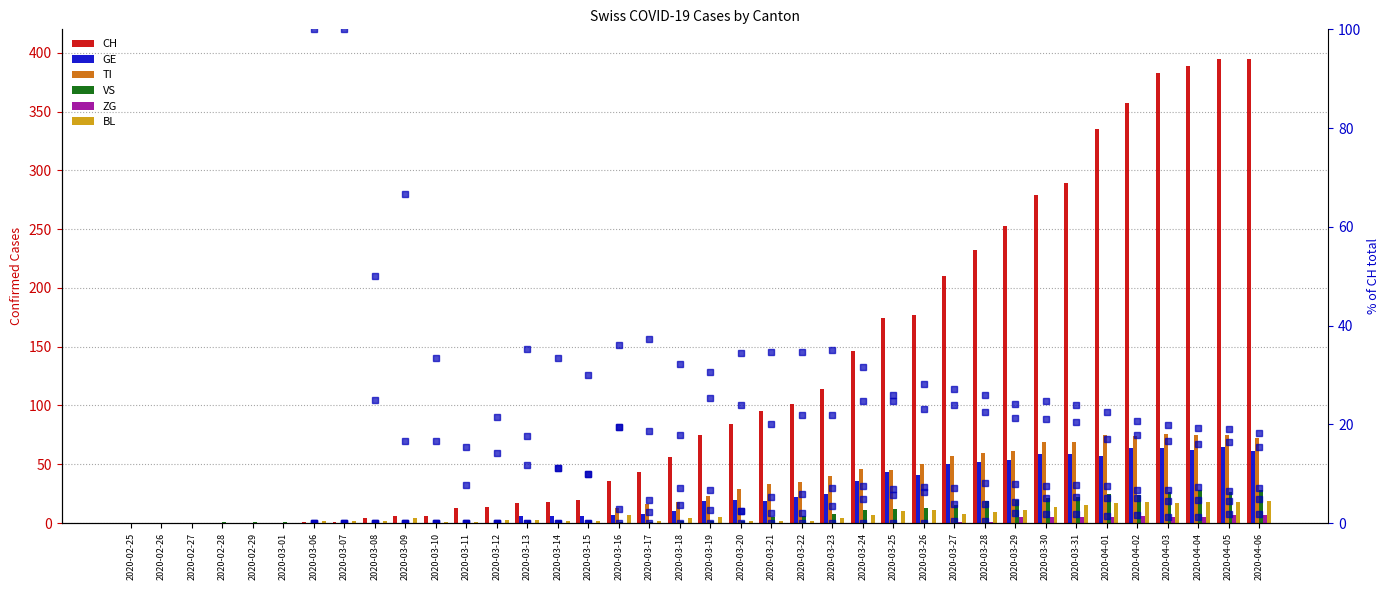

How many groups of bars are there?

38